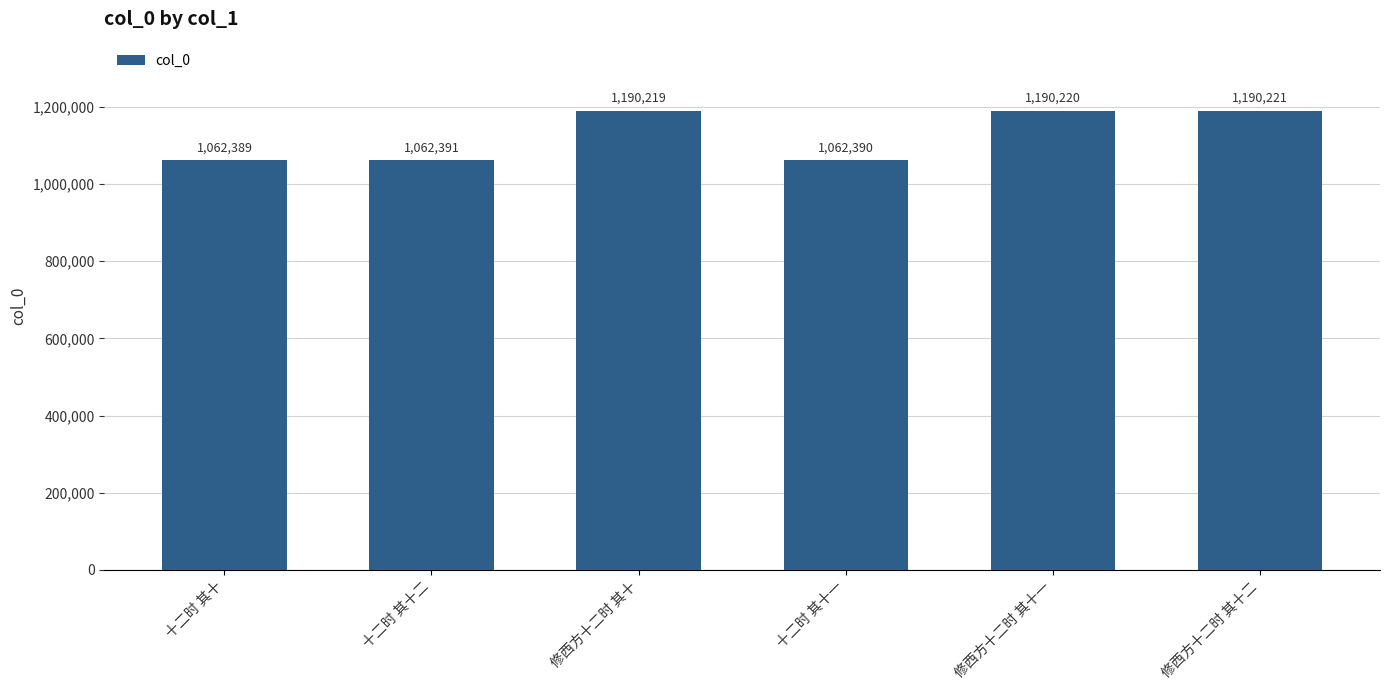

What is the difference between the second highest and second lowest values?

127830